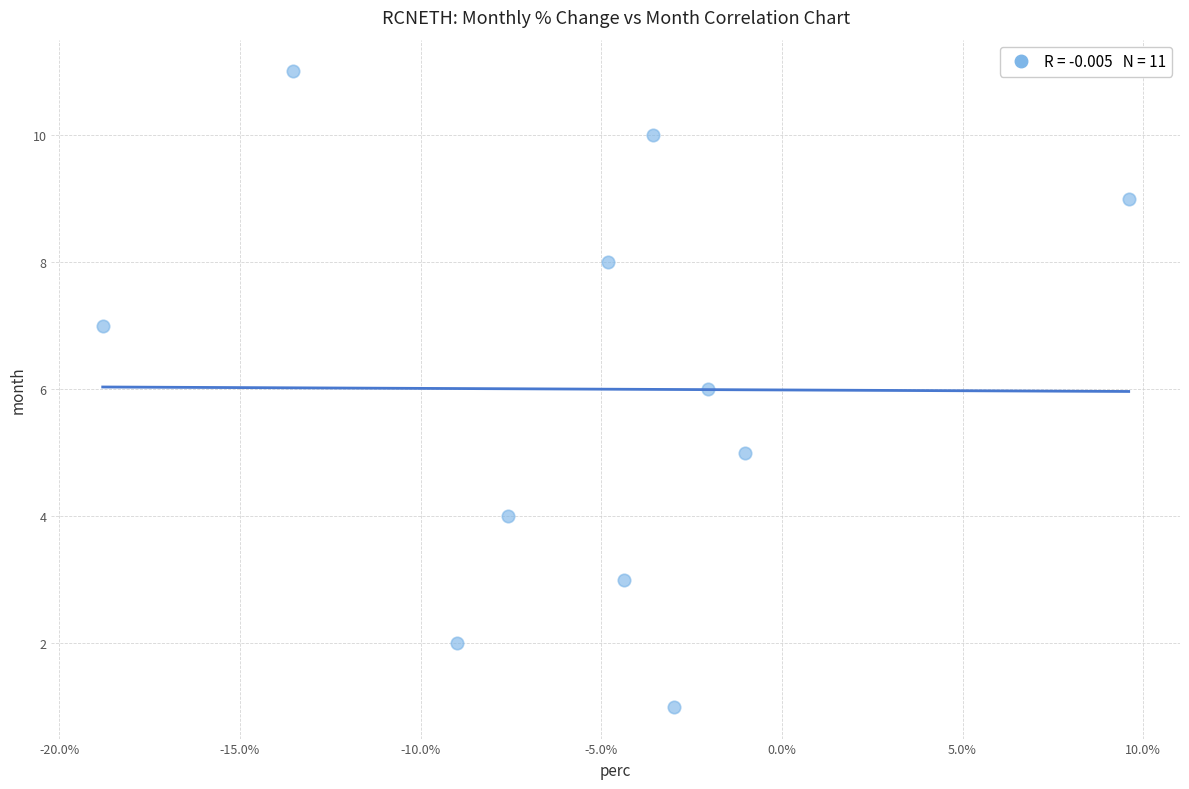

What is the average Y value?

6